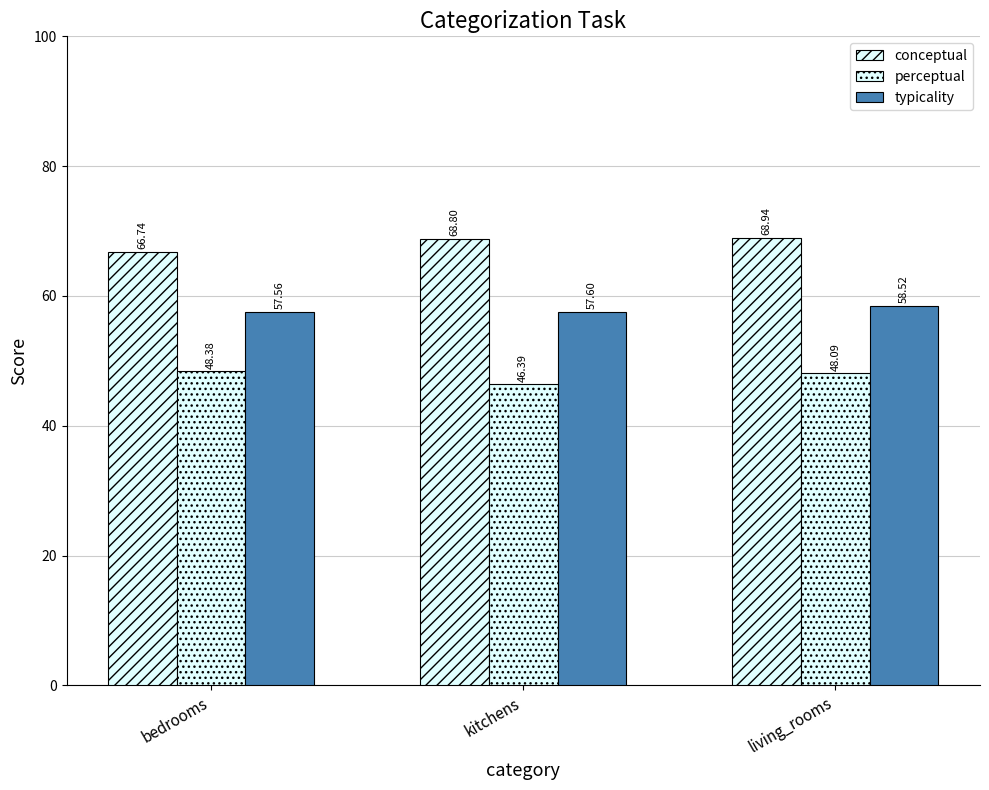

What is the maximum value shown in the chart?

68.9